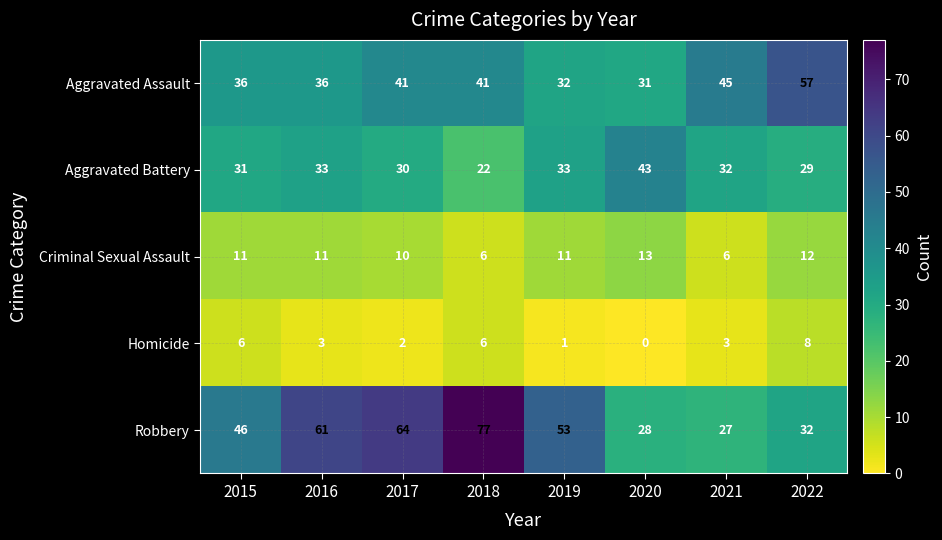

Which series has the largest range (max minus min)?

Robbery